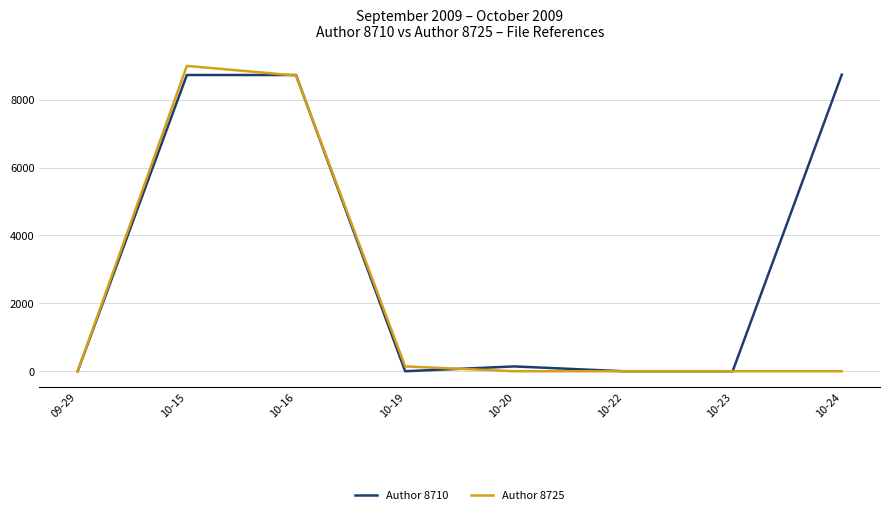

List the series in order of their overall mean, highest first.

Author 8710, Author 8725